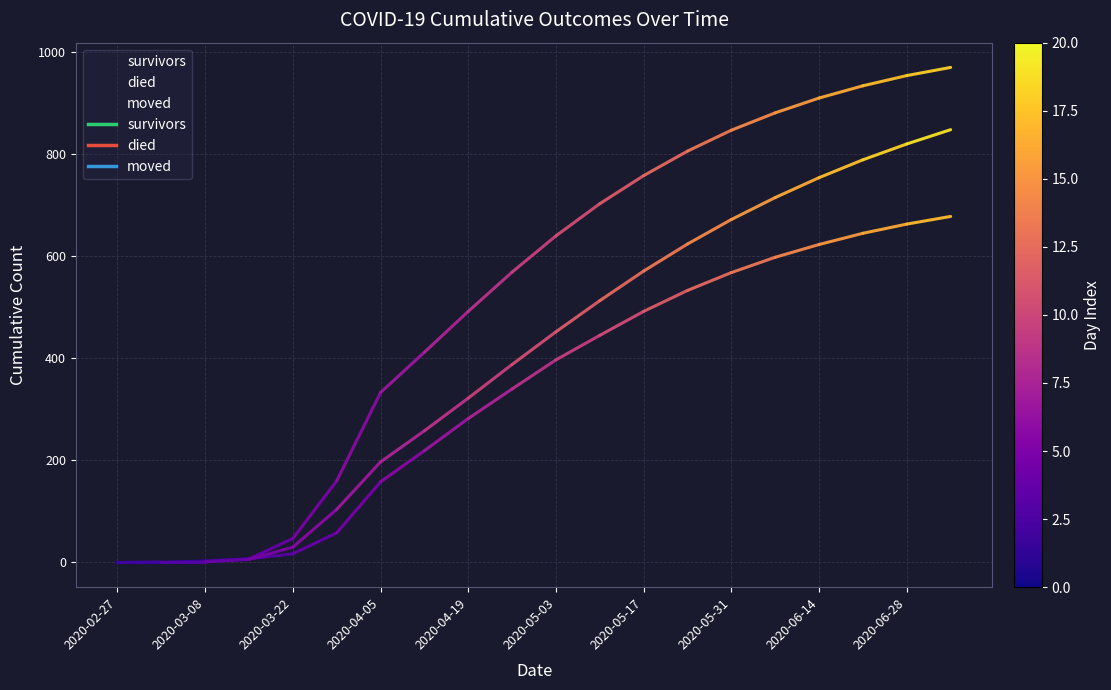

Does the chart have visible grid lines?

Yes